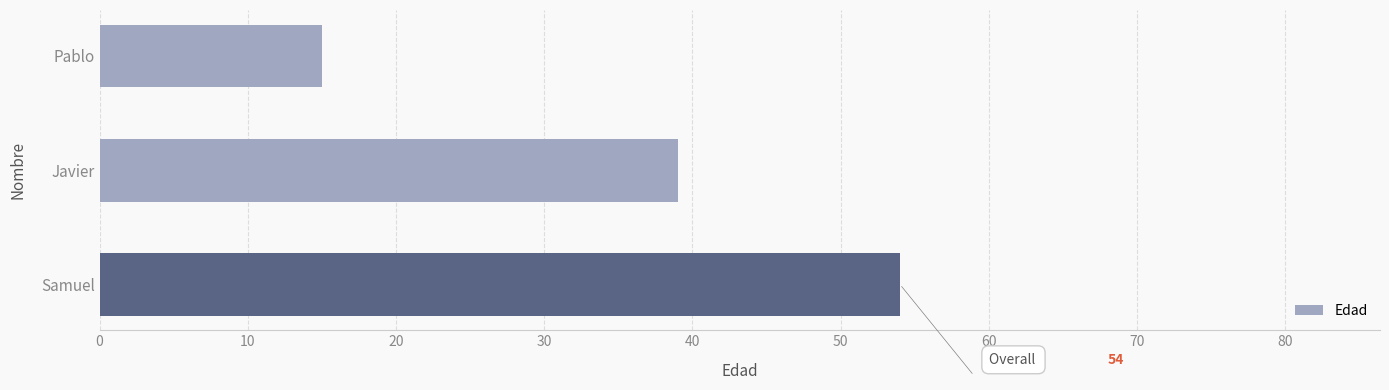

List the labels in order of value, largest first.

Samuel, Javier, Pablo